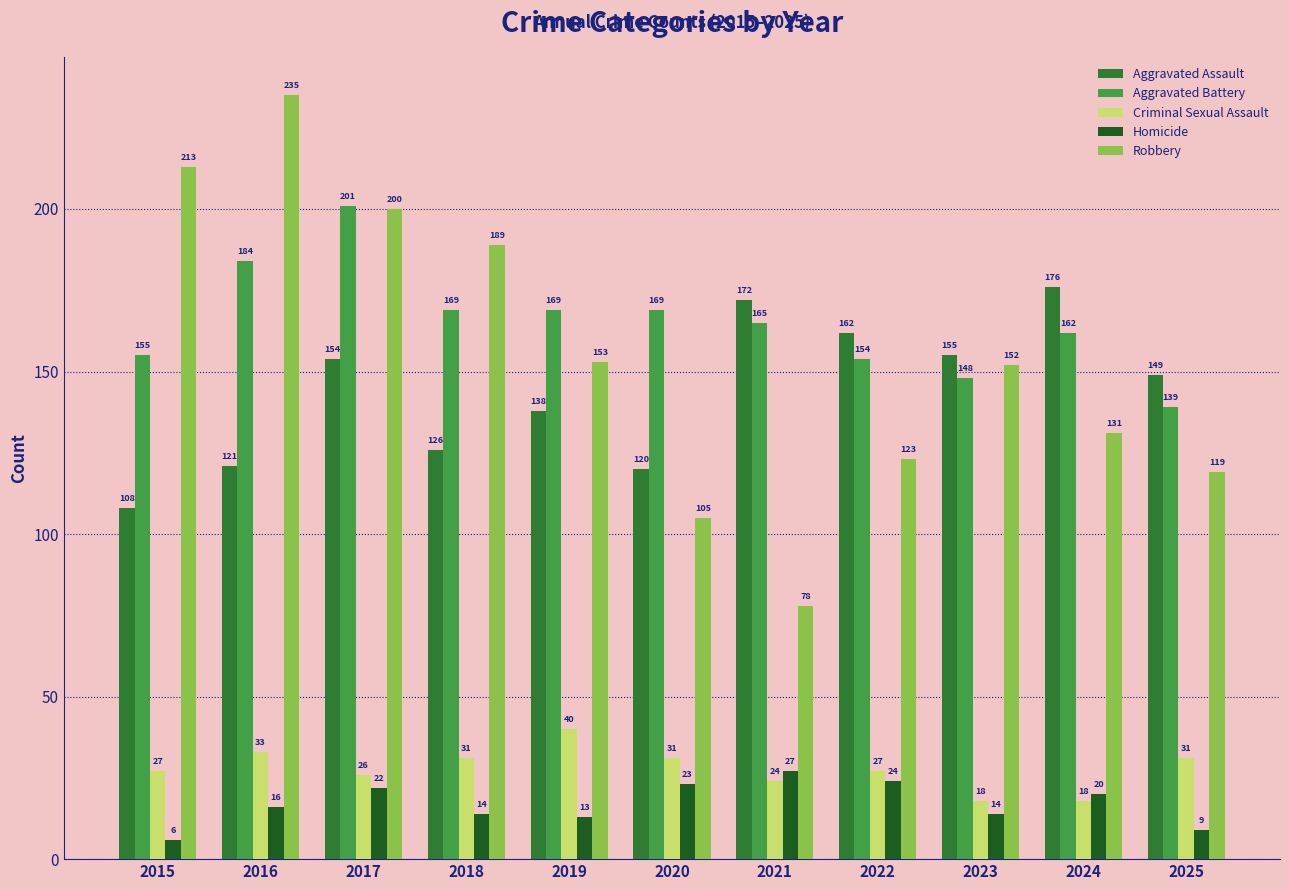

Reading left to right, extract all data points from this chart.

Aggravated Assault: 108	121	154	126	138	120	172	162	155	176	149
Aggravated Battery: 155	184	201	169	169	169	165	154	148	162	139
Criminal Sexual Assault: 27	33	26	31	40	31	24	27	18	18	31
Homicide: 6	16	22	14	13	23	27	24	14	20	9
Robbery: 213	235	200	189	153	105	78	123	152	131	119